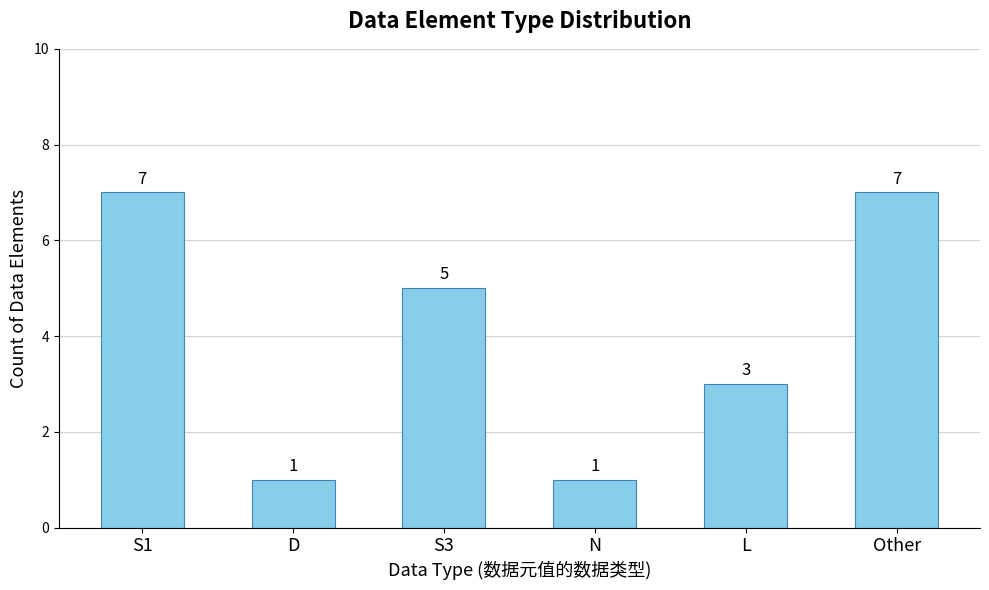

What is the sum of the values at N and S1?

8